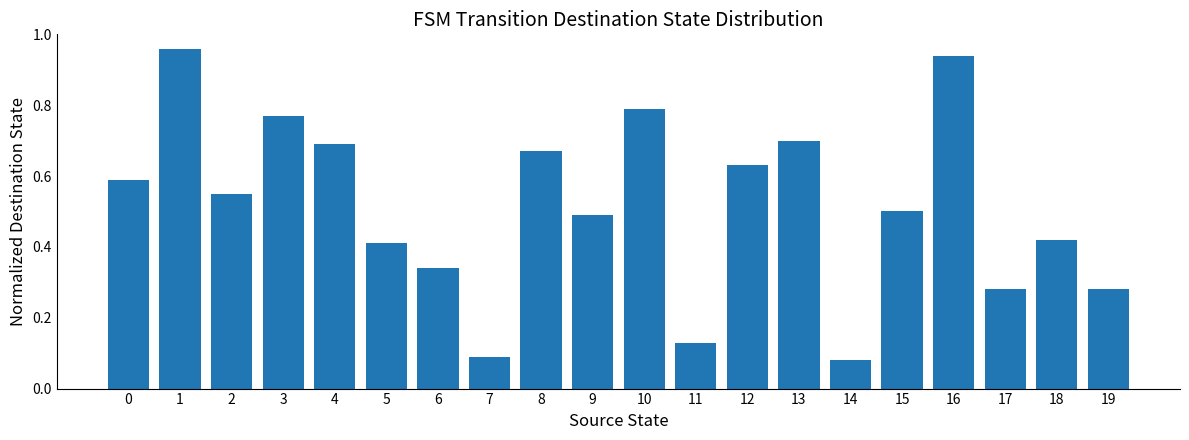

How many distinct data groups are displayed?

1